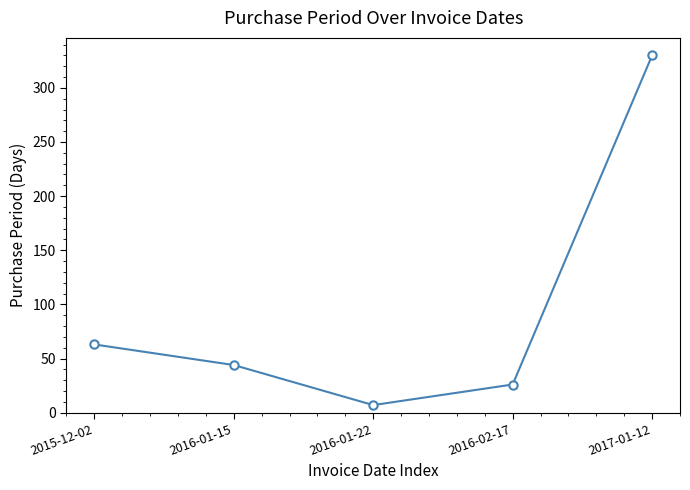

What is the change in value from 2015-12-02 to 2016-01-15?

-19